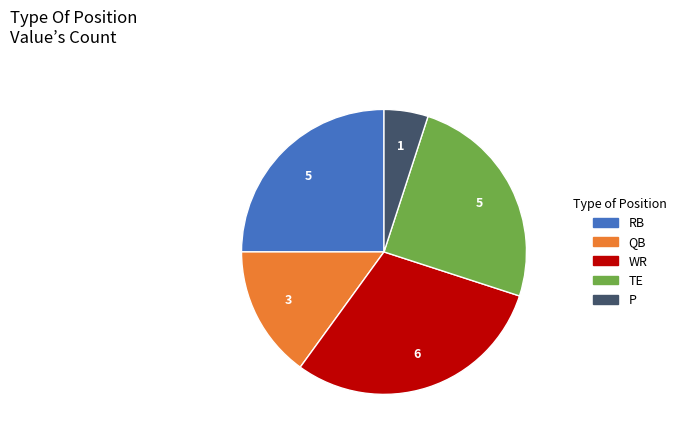

Count the number of slices in the pie.

5